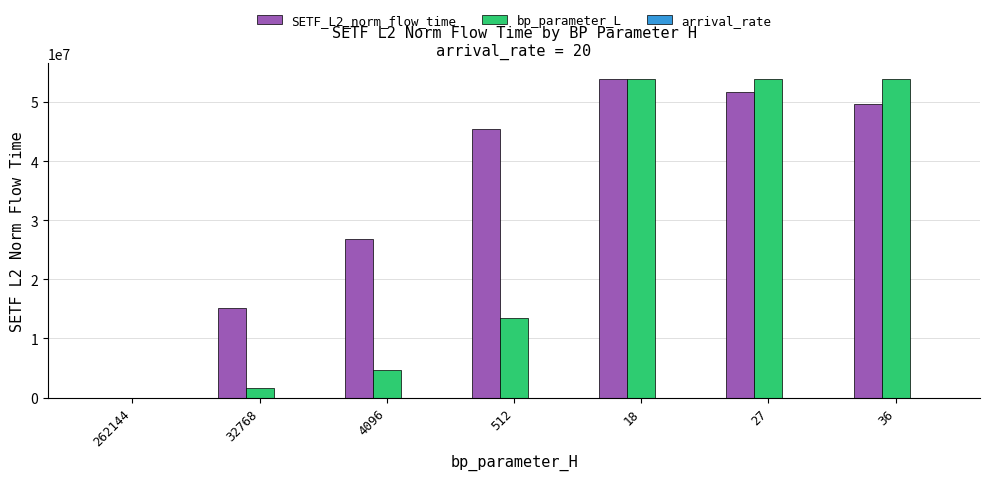

What is the spread (max minus min) of values at 27?

2258873.7